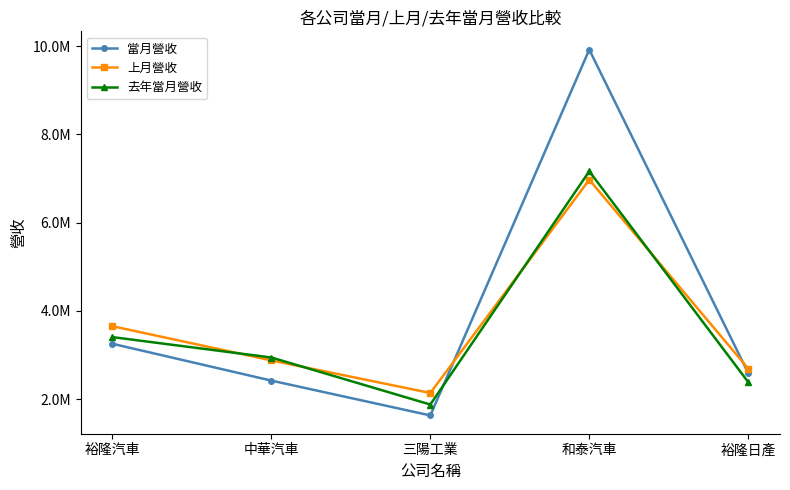

Which has a higher value, 裕隆汽車 or 裕隆日產?

裕隆汽車